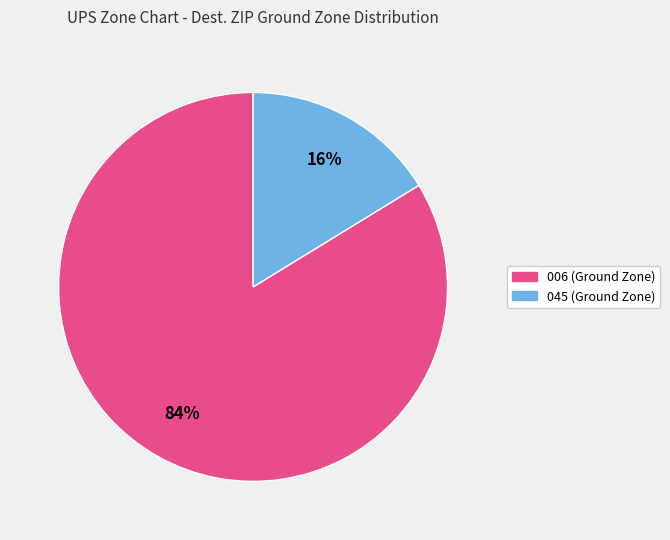

Does any single category account for the majority?

Yes